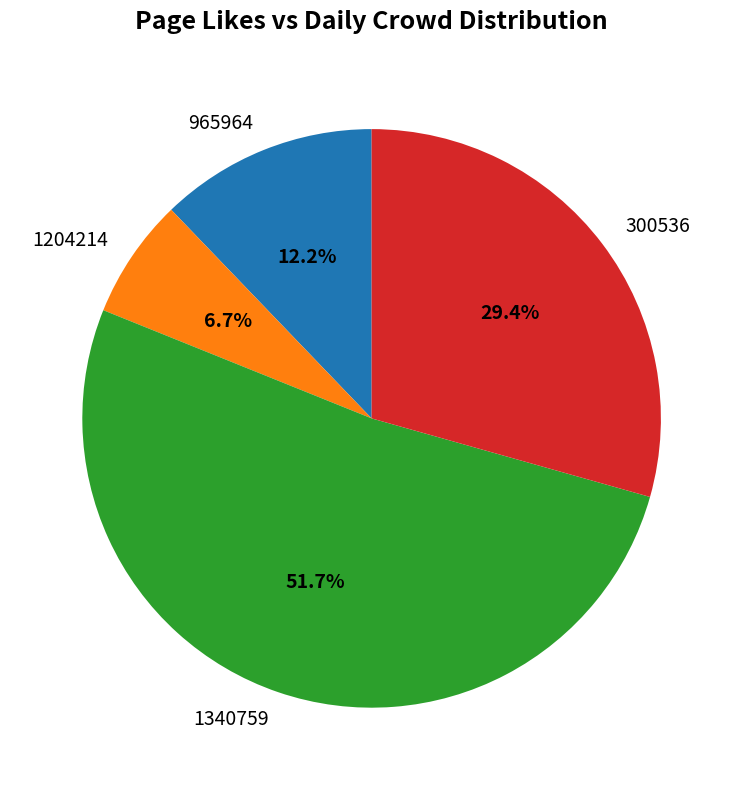

To the nearest percent, what percentage of the pie is 965964?

12%